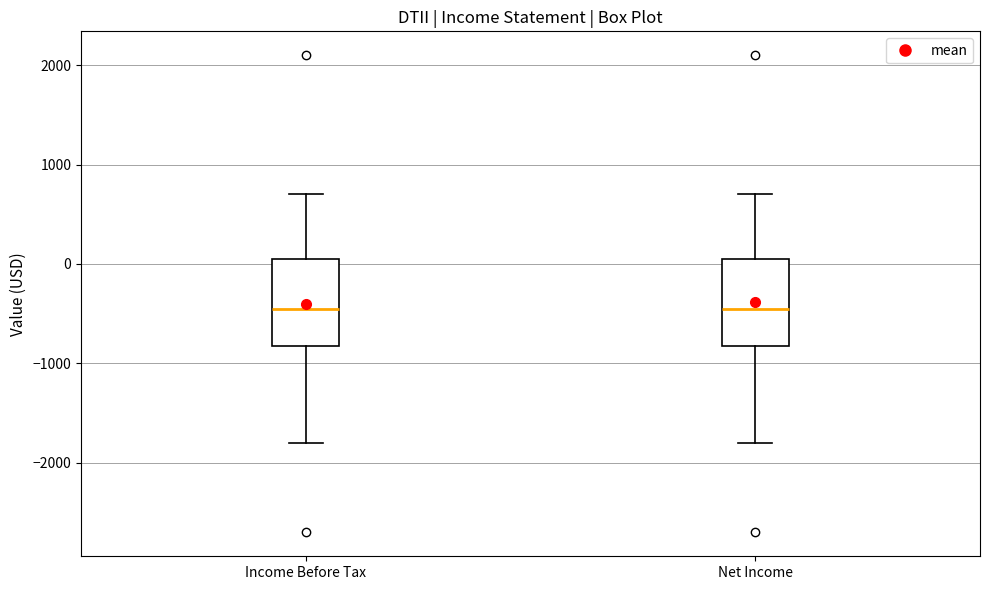

Where does the lower whisker of the box for Net Income end on the y-axis? The values are not printed on the chart, so give them approximately, as read against the axis.

-1800